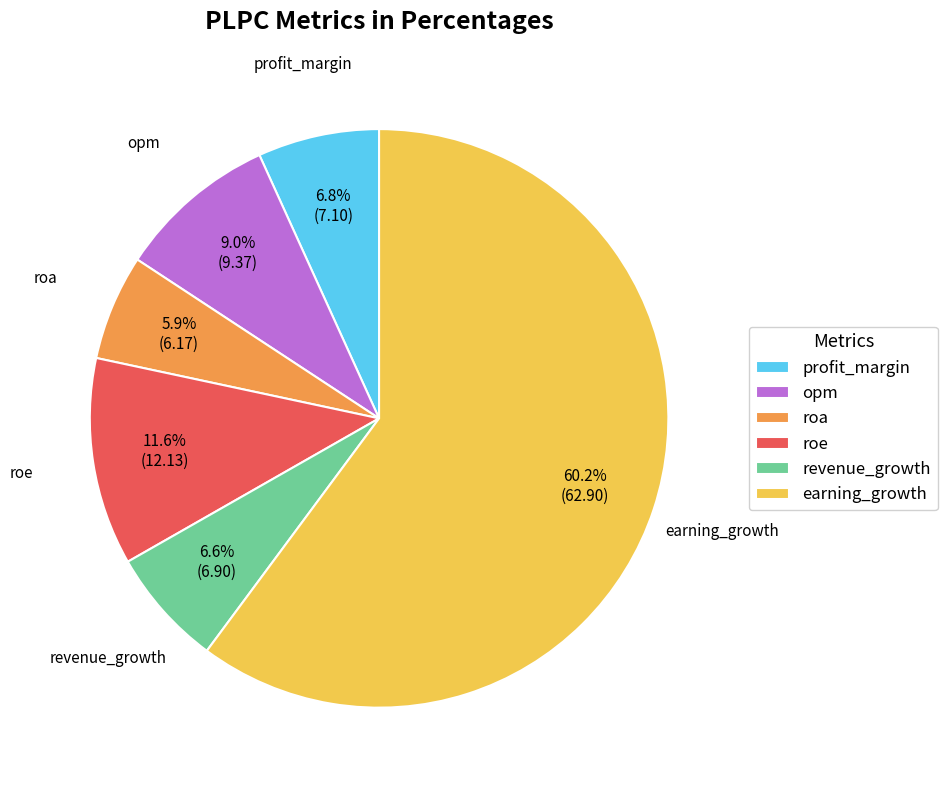

What percentage is NOT represented by profit_margin?

93.2%